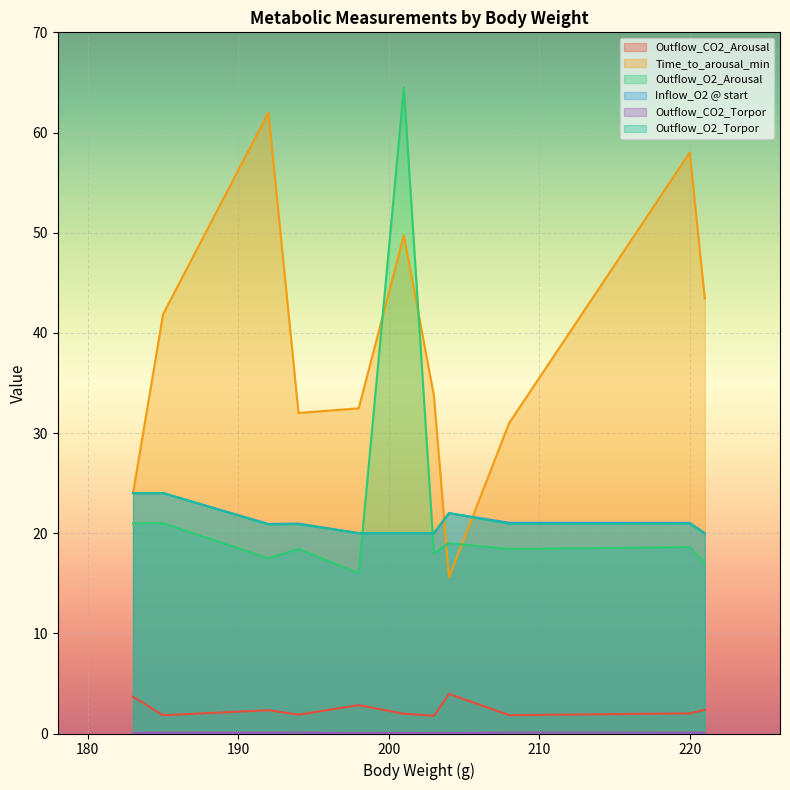

True or false: Outflow_O2_Arousal and Outflow_CO2_Arousal cross at least once.

False